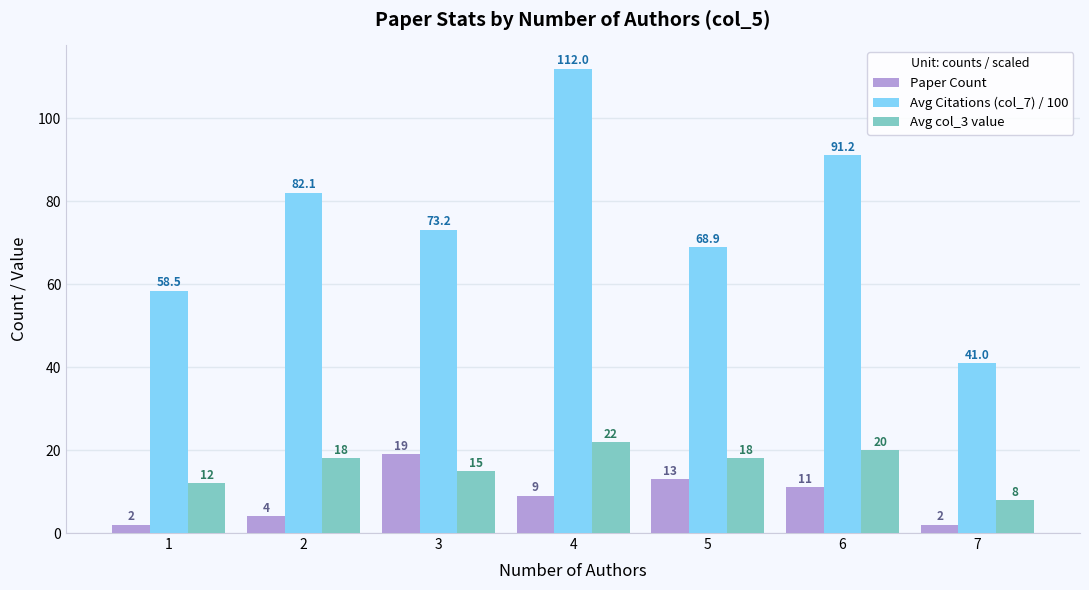

Which series has the largest range (max minus min)?

Avg Citations (col_7) / 100